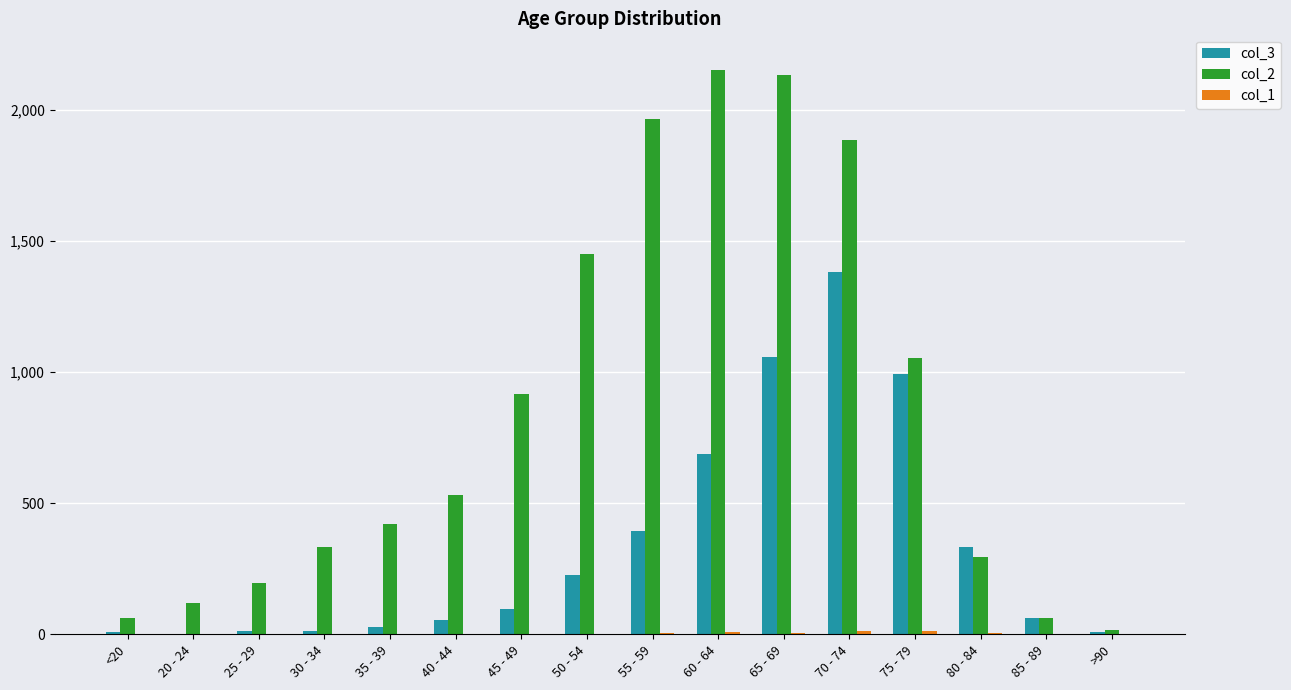

The col_2 series shows 2973 at 65 - 69. True or false?

False